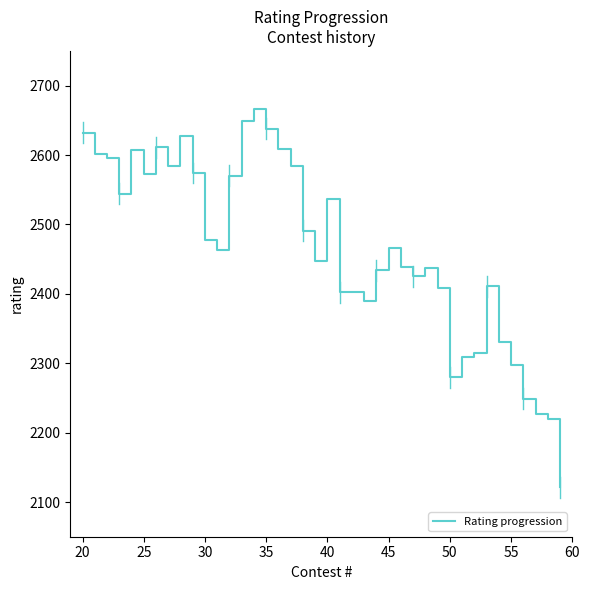

What is the greatest value displayed?

2667